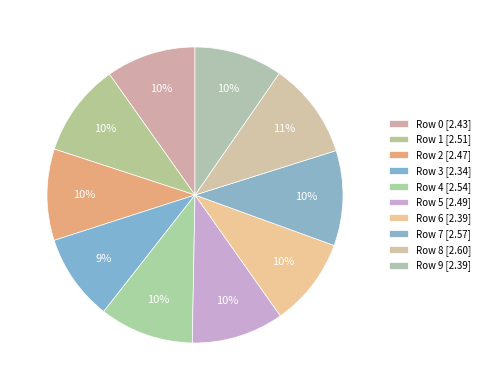

To the nearest percent, what is the average slice percentage?

10%